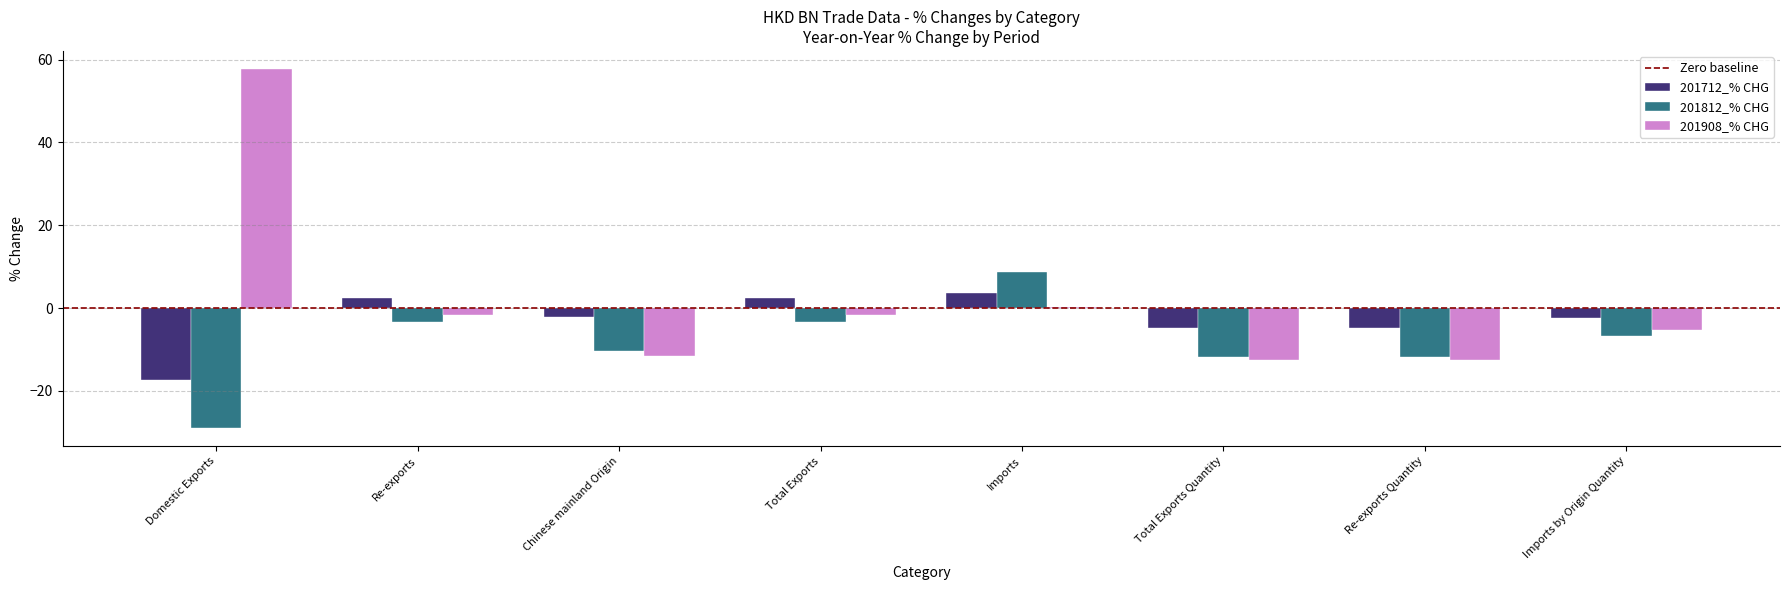

What is the approximate value of 201908_% CHG at Domestic Exports?

57.7